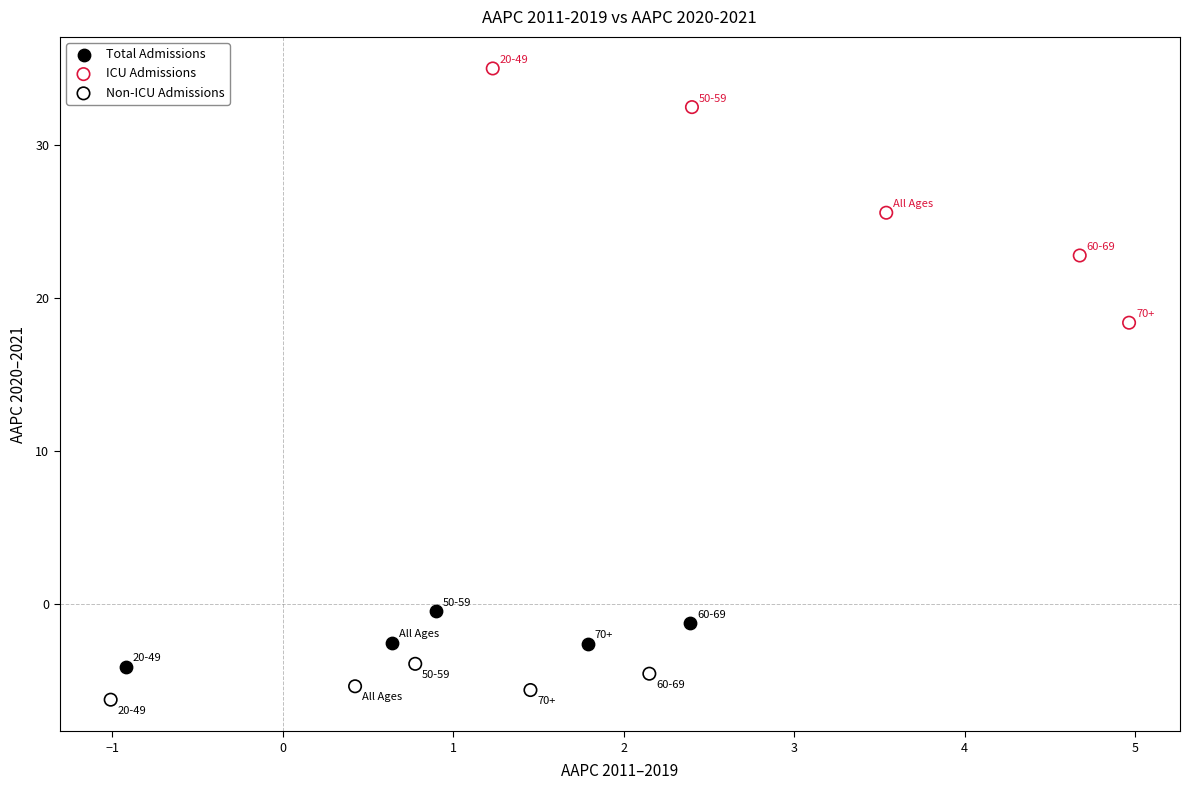

Which series has the largest Y range (max minus min)?

ICU Admissions